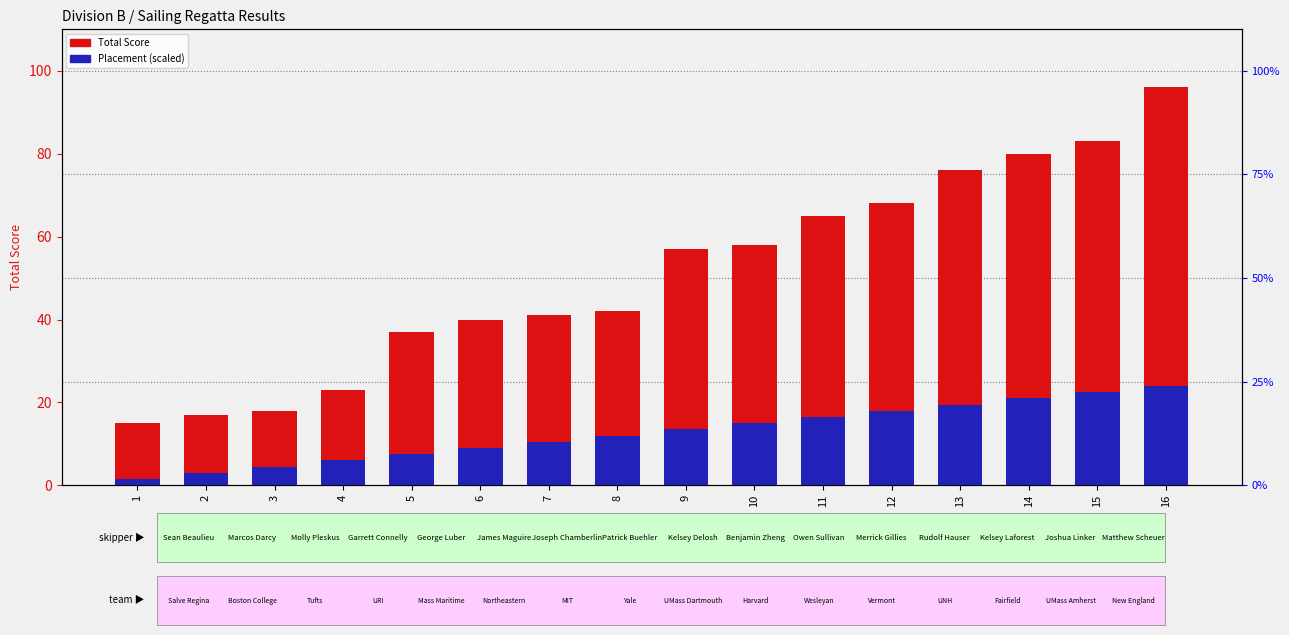

List the series in order of their peak value, lowest first.

Placement (scaled), Total Score